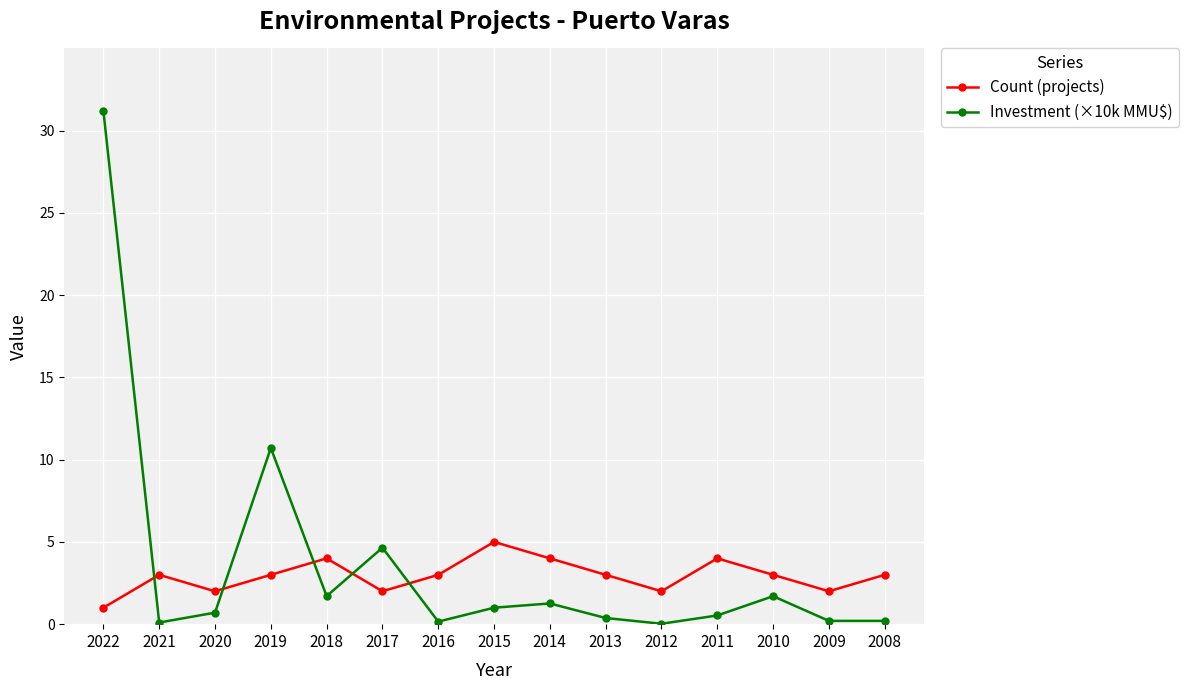

The value of Investment (×10k MMU$) at 2008 is 0.2. True or false?

True